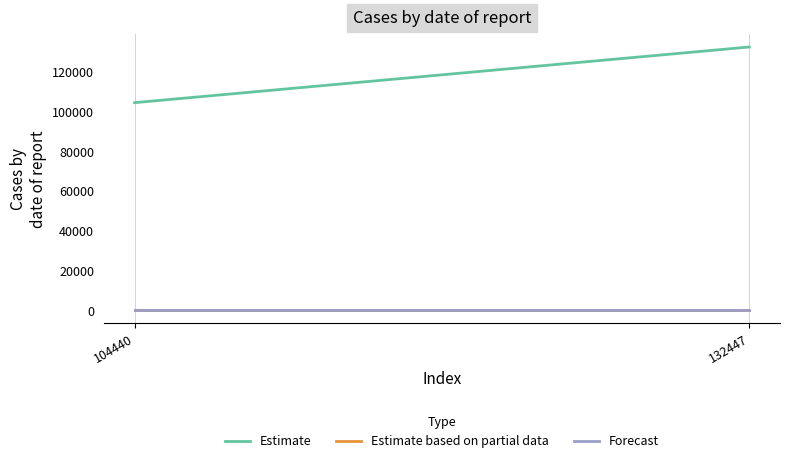

How many distinct data groups are displayed?

3